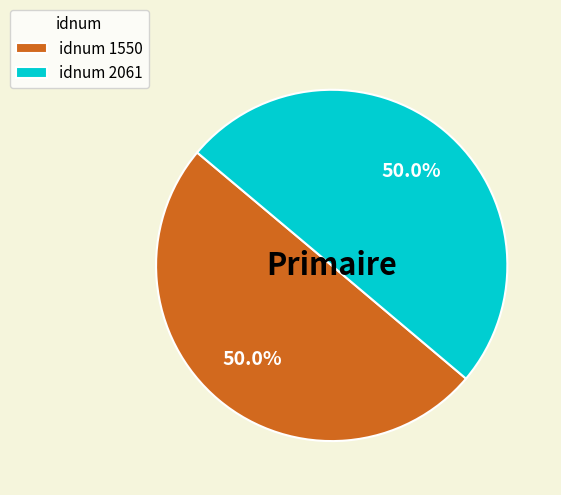

What percentage is NOT represented by idnum 1550?

50.0%